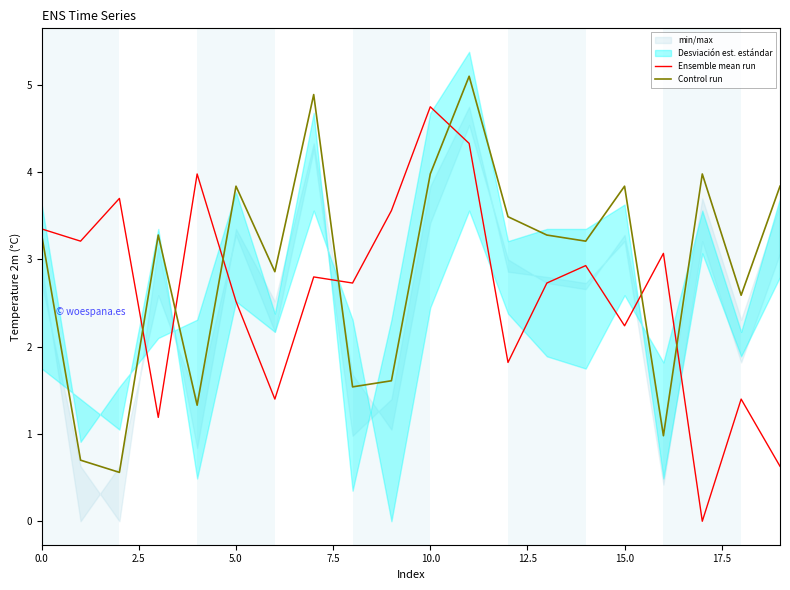

What is the value of the Ensemble mean run point at the 5th from the left?

4.0